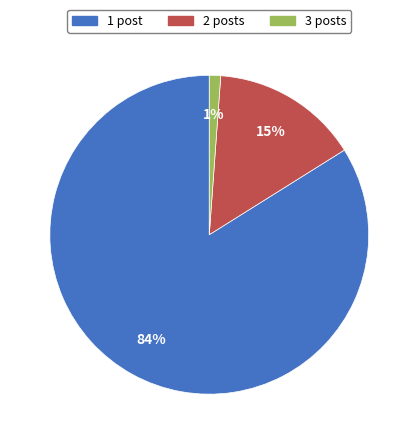

How many segments does this pie chart have?

3